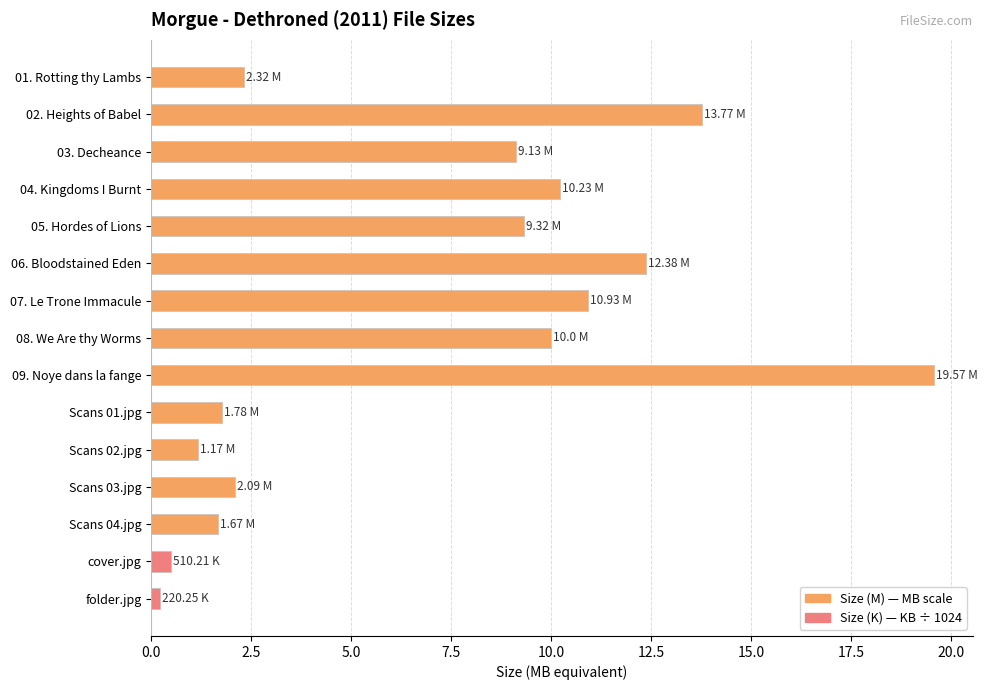

The value at Scans 03.jpg is 2.1. True or false?

True